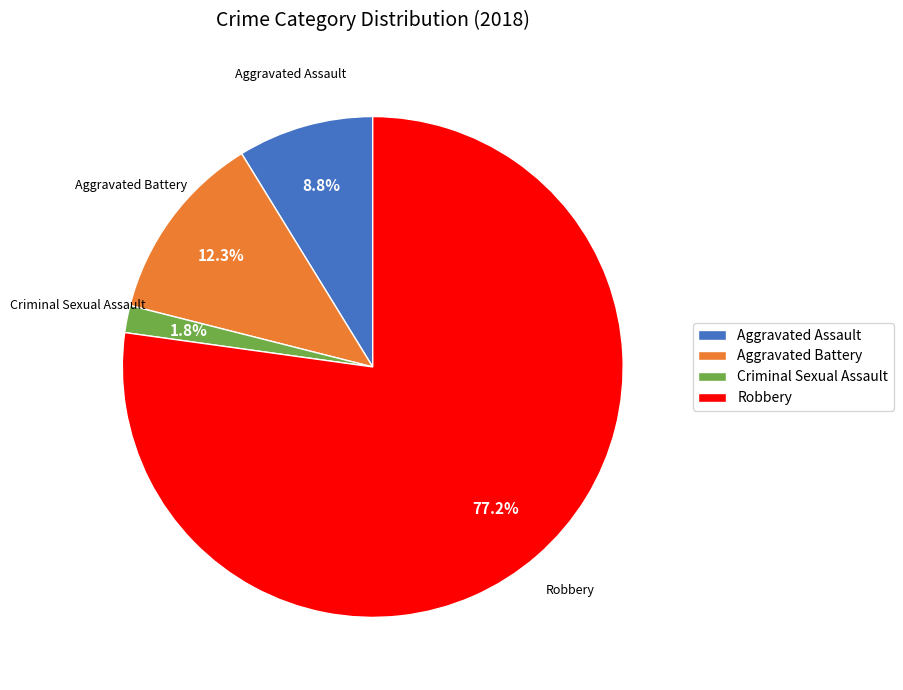

Is Criminal Sexual Assault the majority of the pie?

No